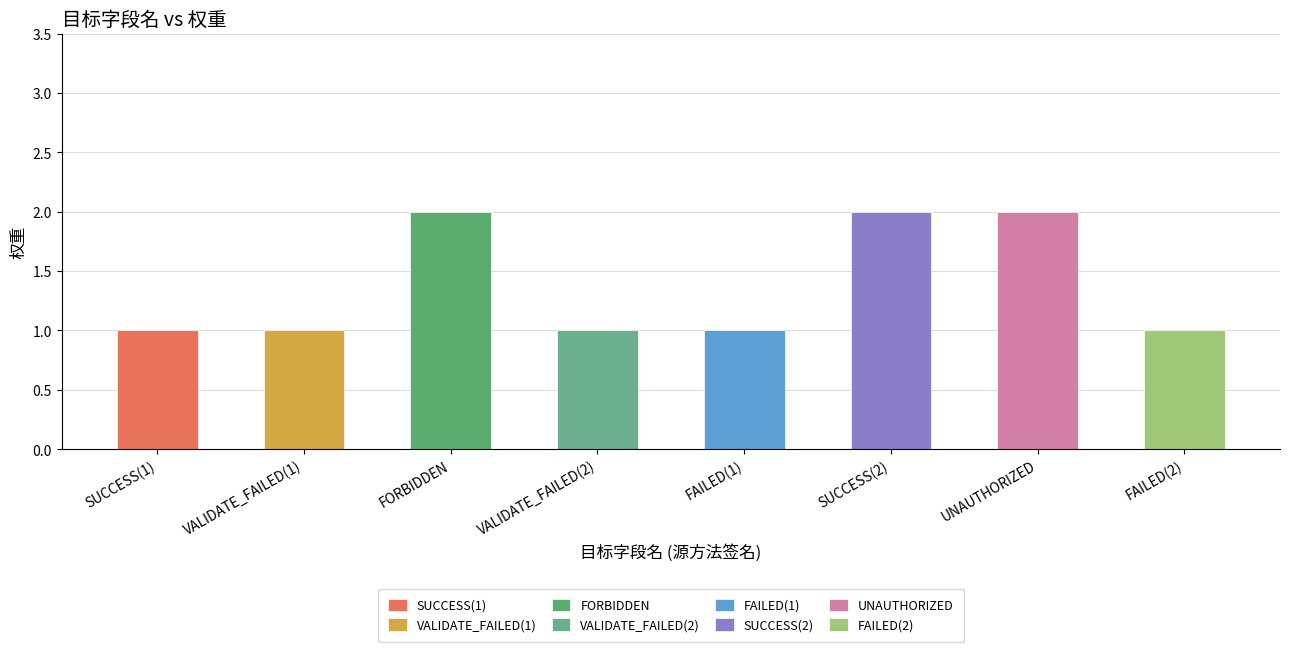

Approximately how many times larger is the value at FAILED(1) compared to SUCCESS(1)?

1.0